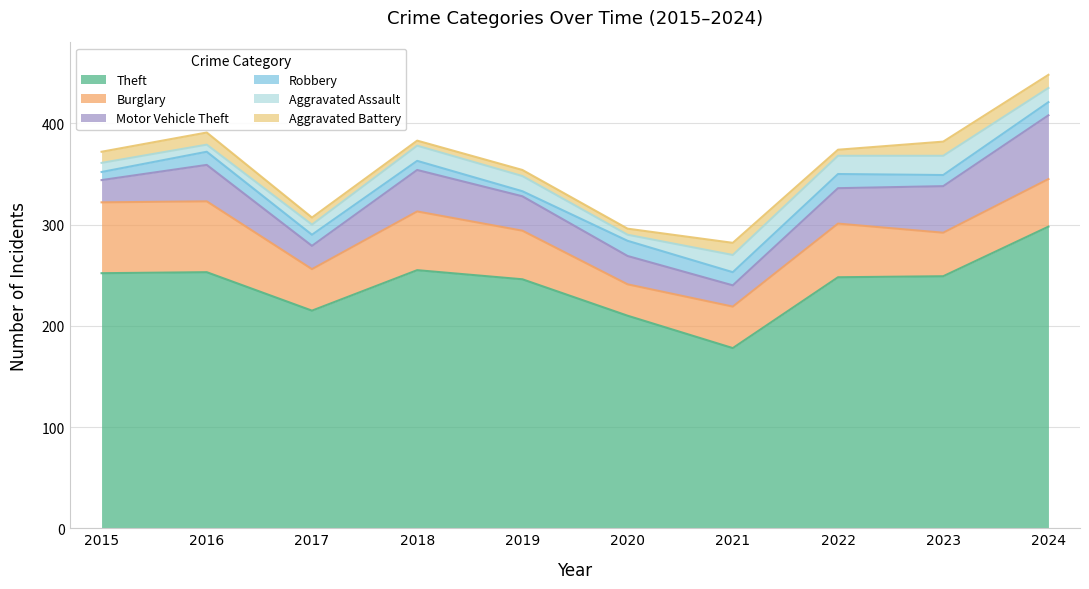

Which has a higher value, 2017 or 2022?

2022